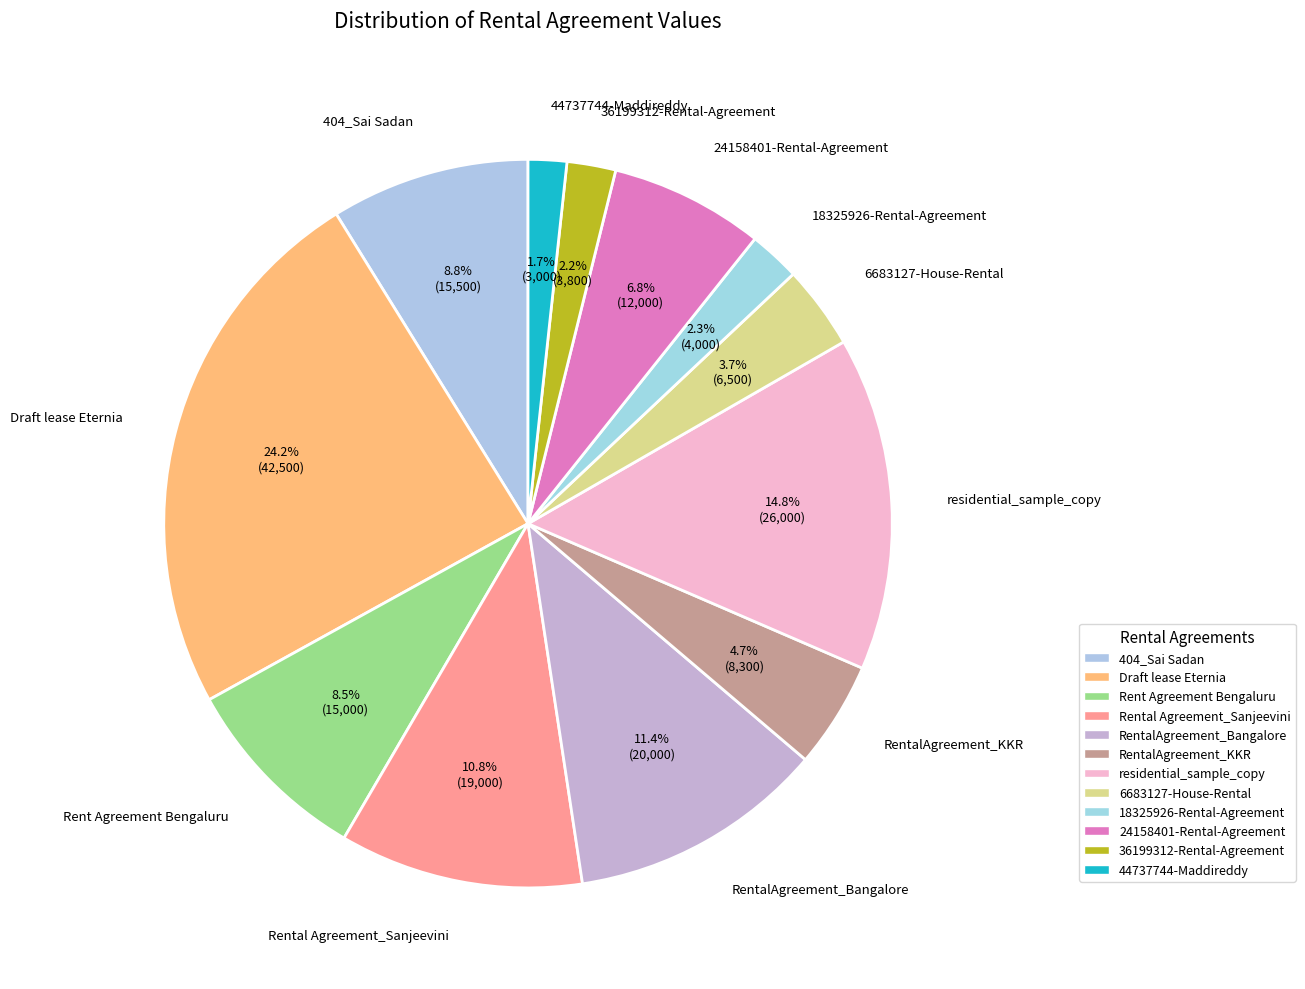

How many slices are in this pie chart?

12